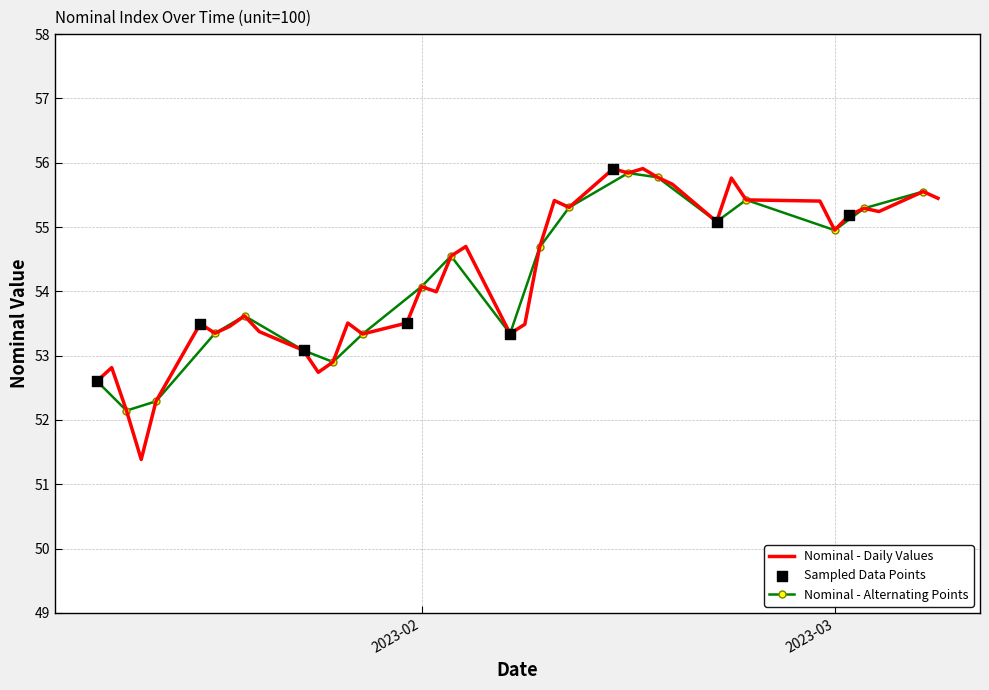

Which has a higher value, 2023-01-25 or 2023-02-07?

2023-02-07